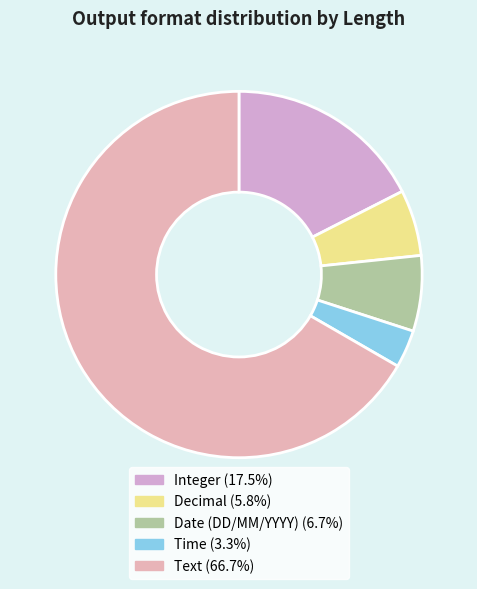

Is there any slice that represents more than half of the pie?

Yes